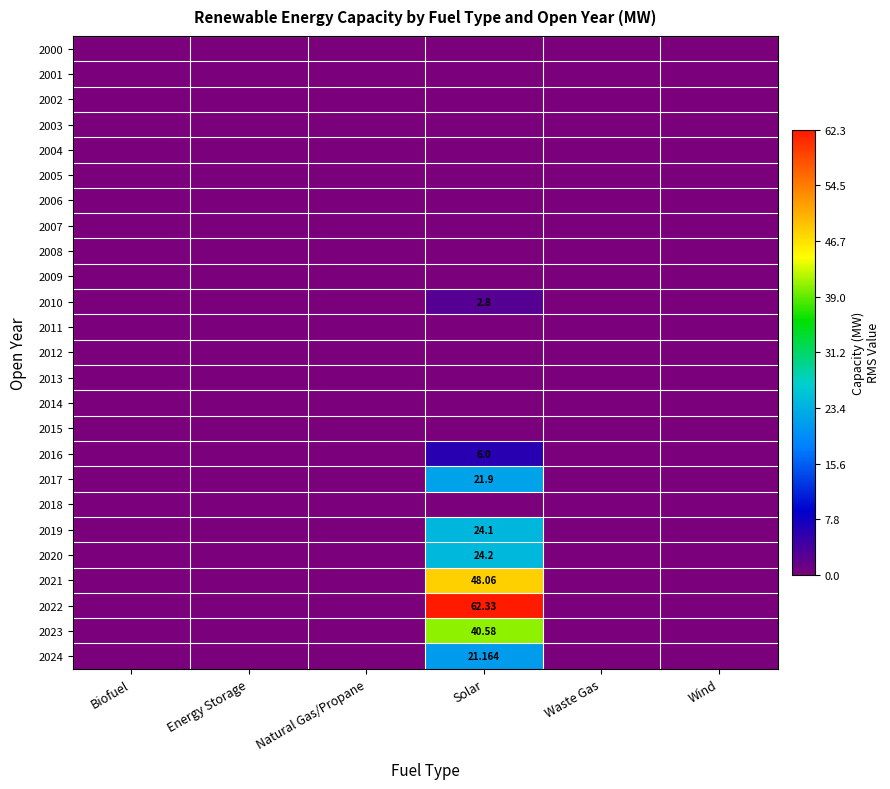

Which series changed the most between Solar and Waste Gas?

2022